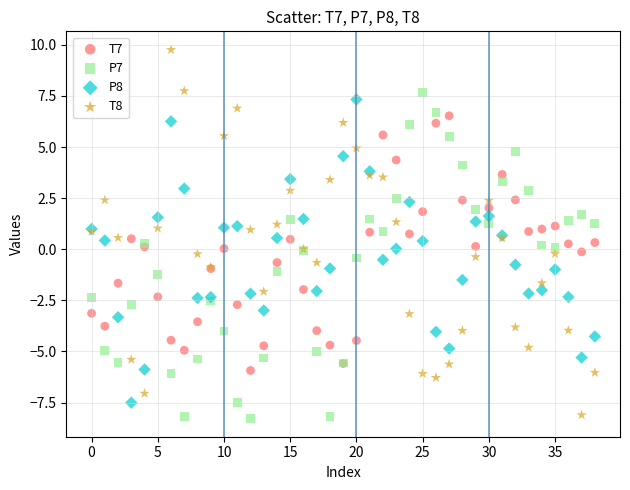

Which series has the largest Y range (max minus min)?

T8